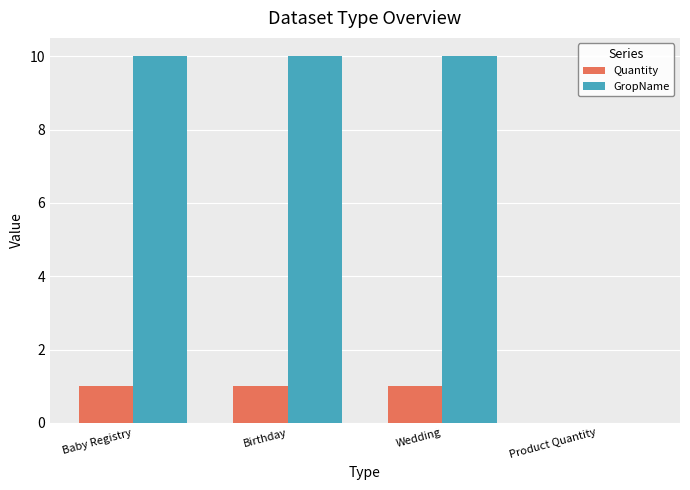

What is the sum of the GropName values at Birthday and Baby Registry?

20